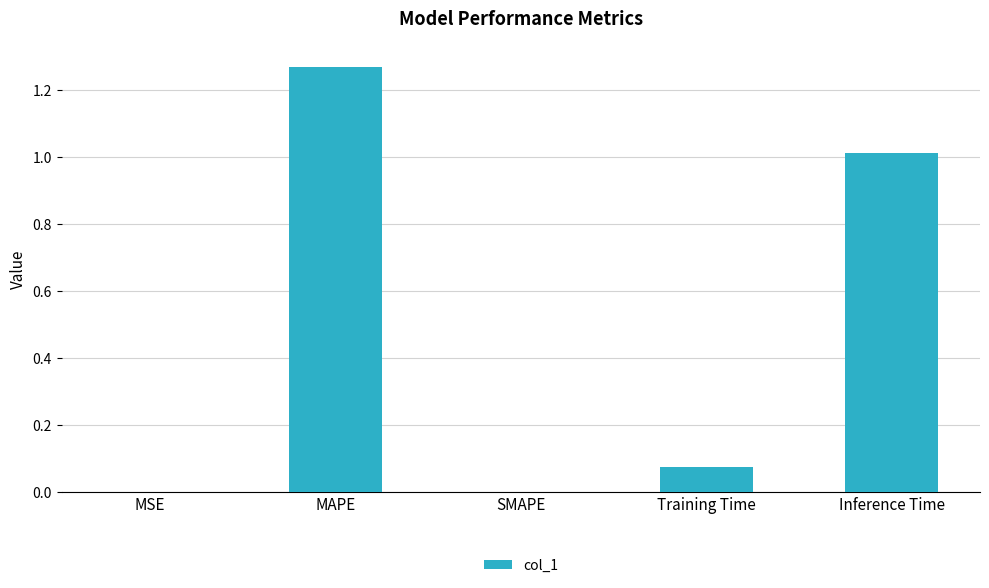

The value at Inference Time is 0.3. True or false?

False